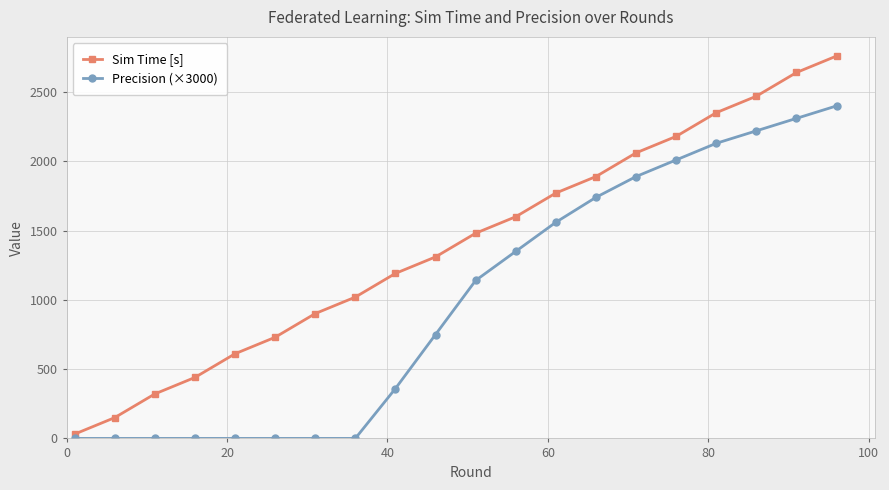

Does the chart have visible grid lines?

Yes